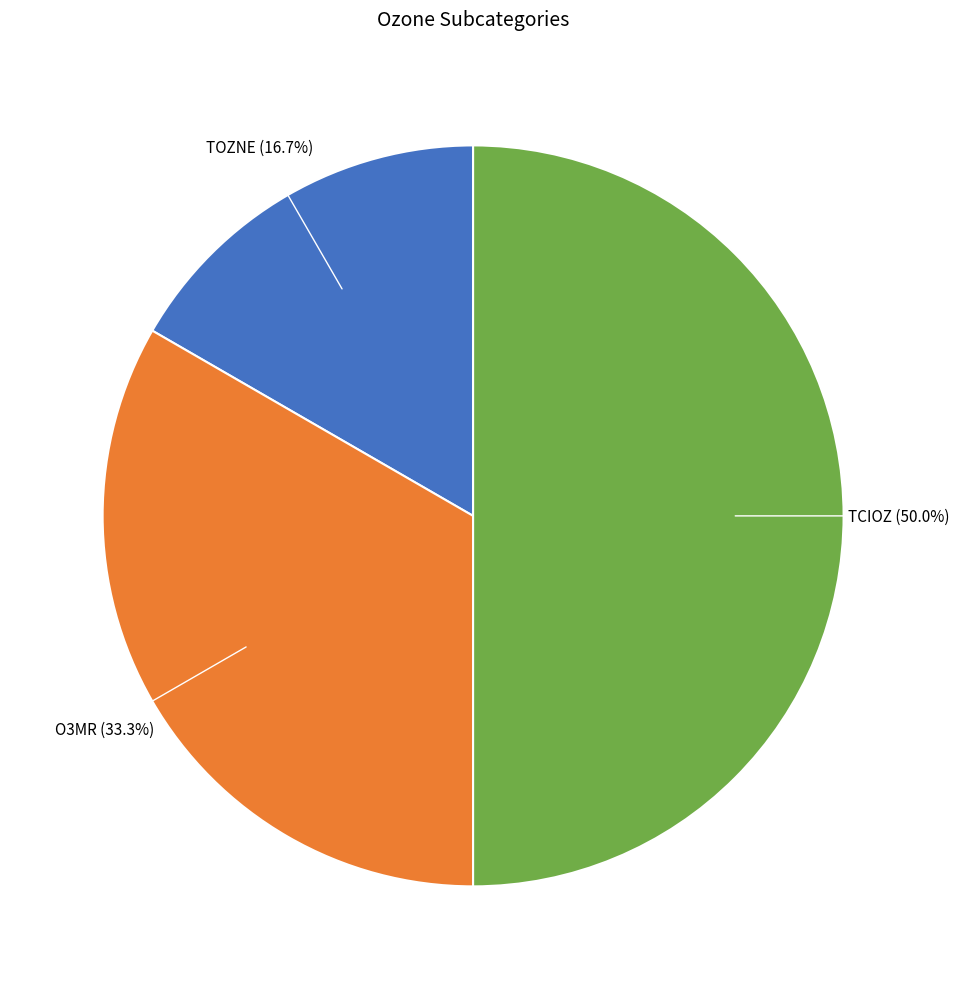

How many segments does this pie chart have?

3